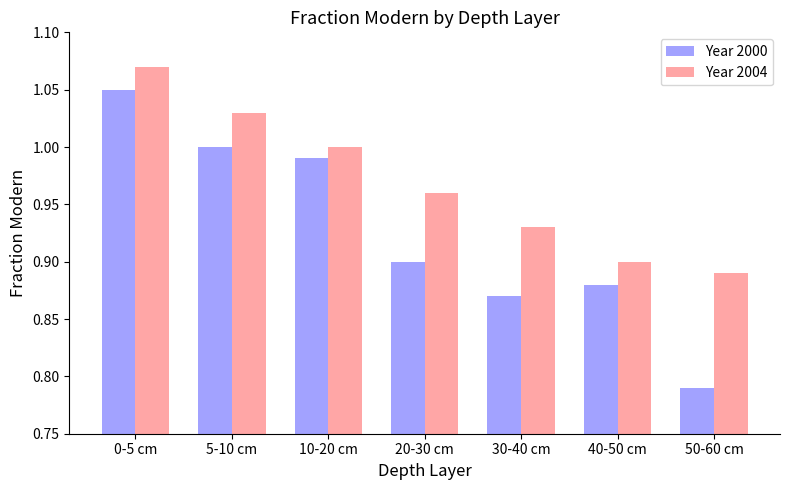

True or false: Year 2000 has a value of 0.9 at 40-50 cm.

True